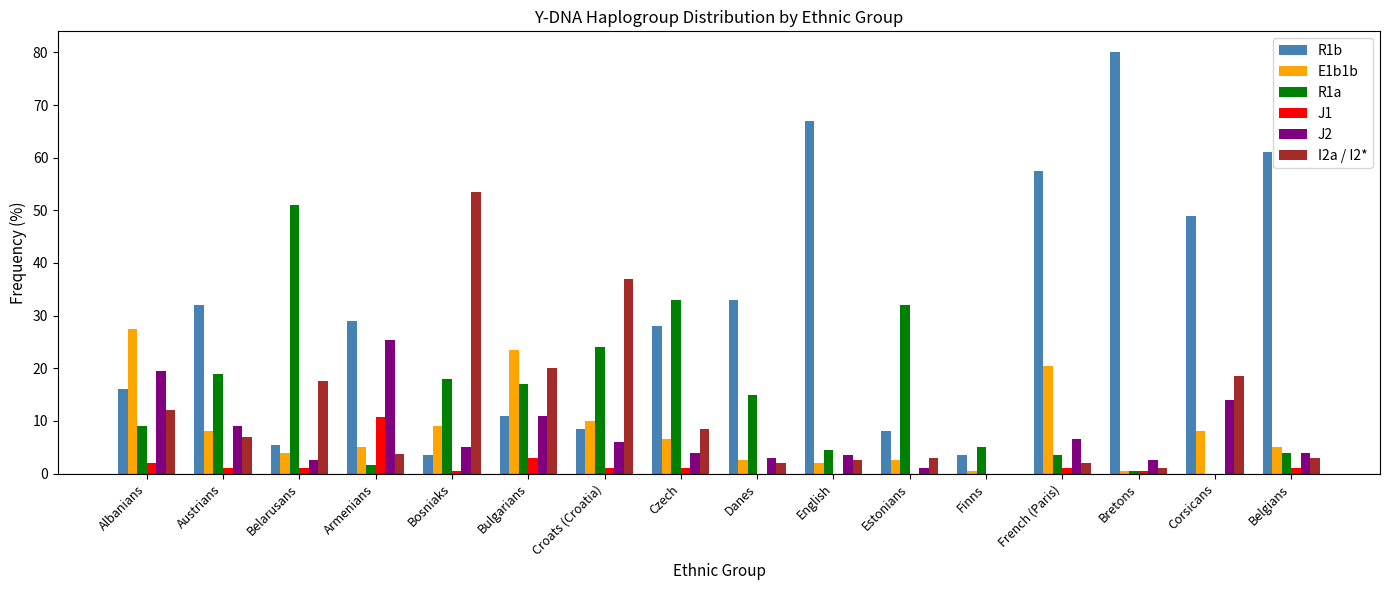

How many distinct data groups are displayed?

6